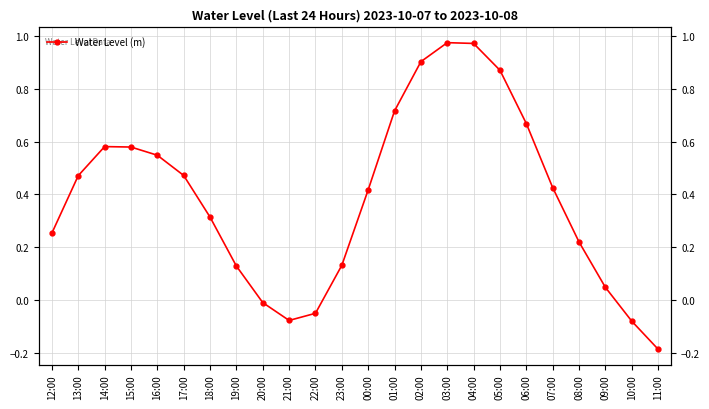

At which category does the chart reach its peak across all series?

03:00